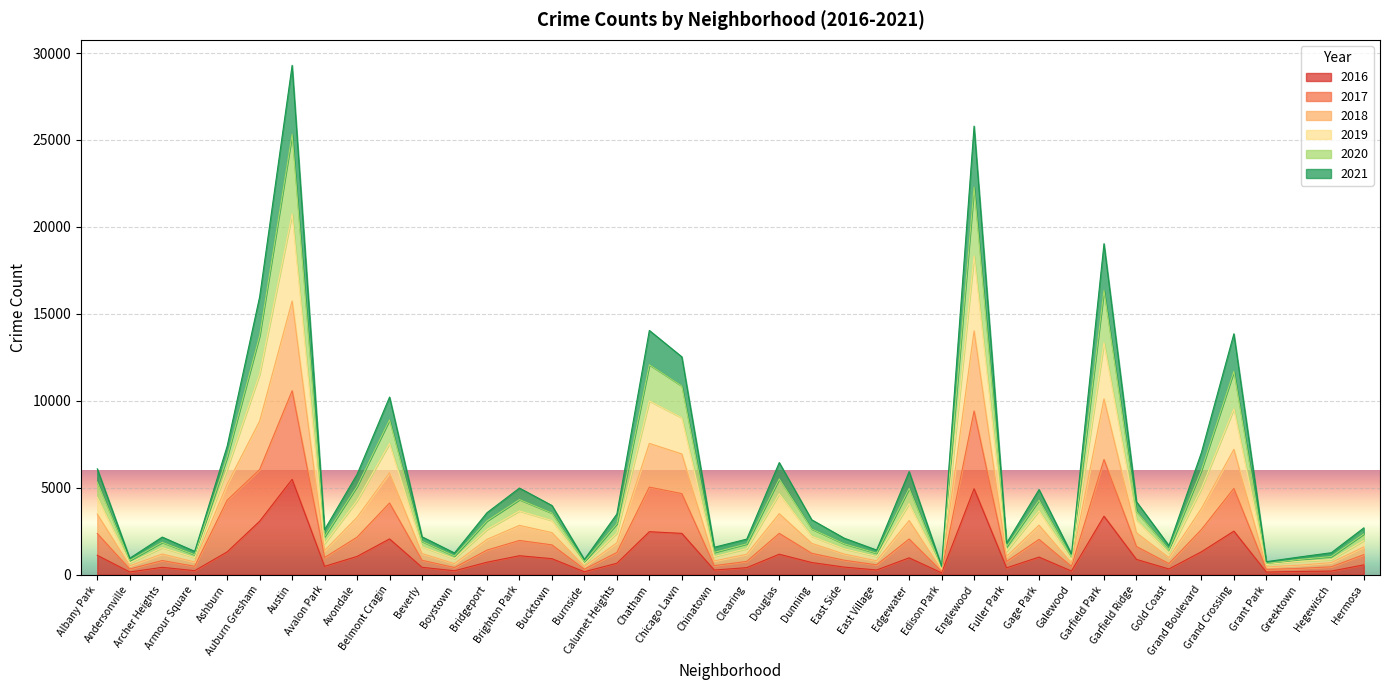

What are all the series names shown in the legend?

2016, 2017, 2018, 2019, 2020, 2021